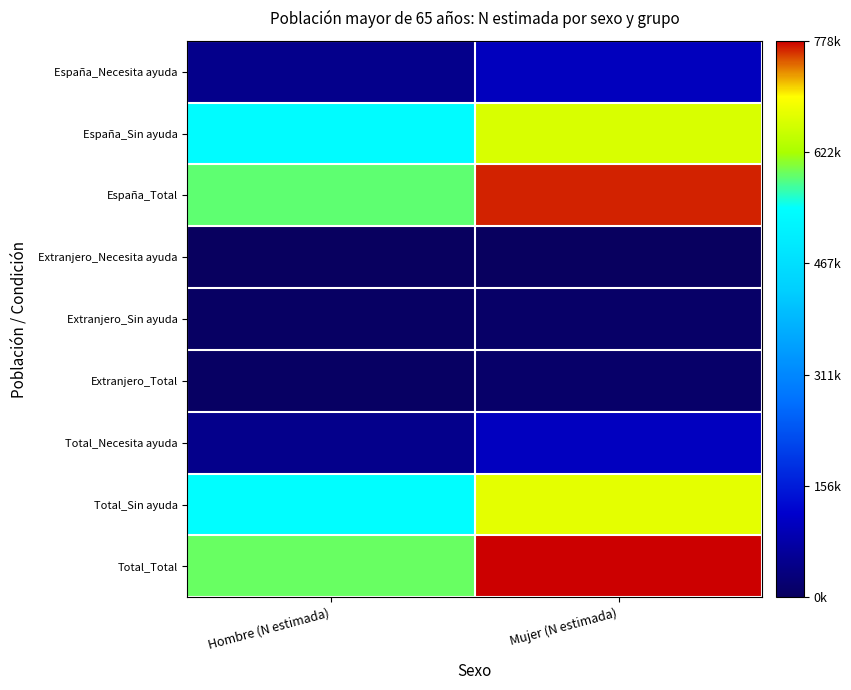

What is the spread (max minus min) of values at Mujer (N estimada)?

1.0